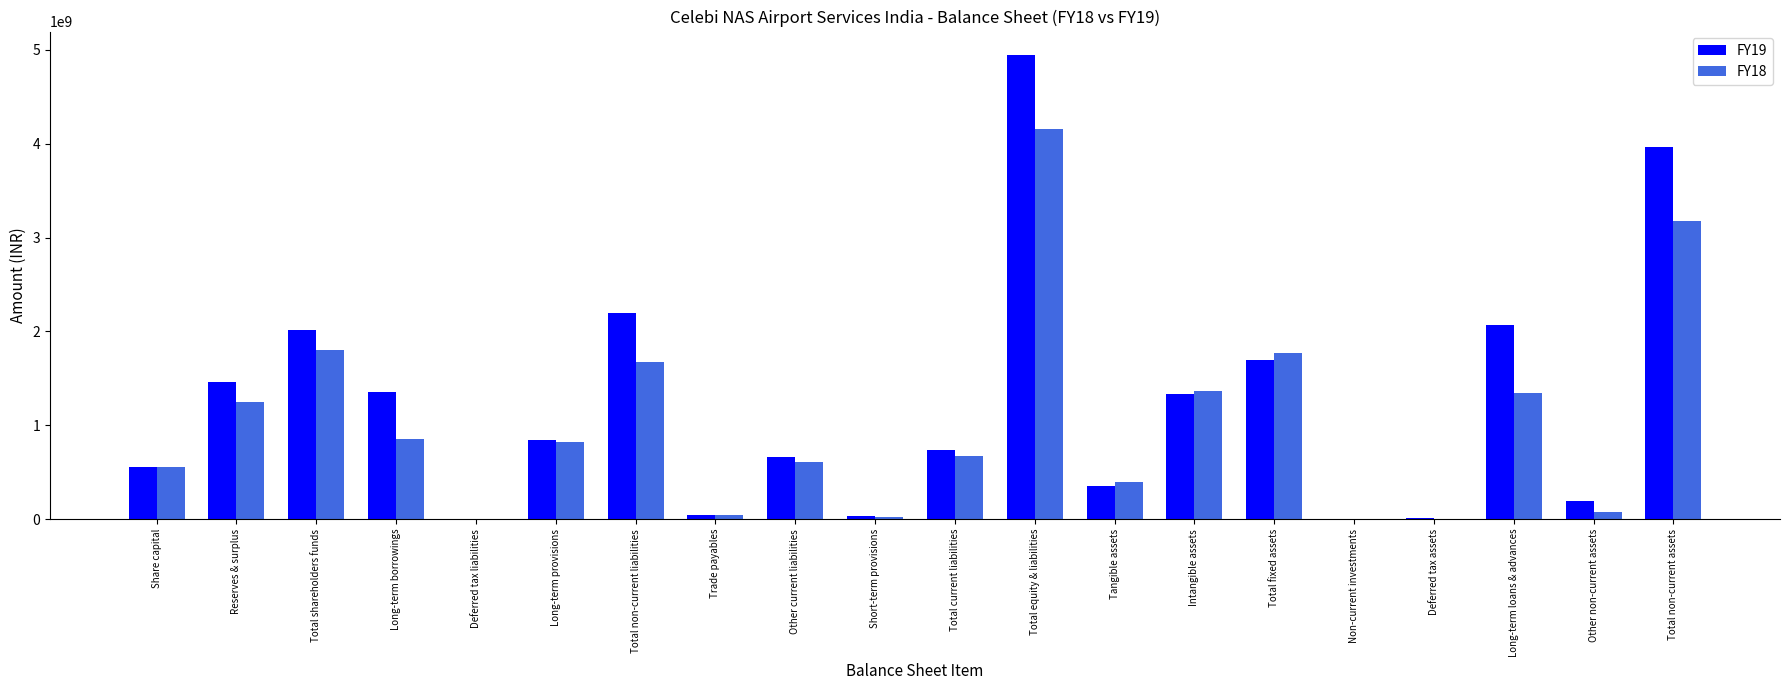

Where is FY19 nearest to the value 2474368380?

Total non-current liabilities